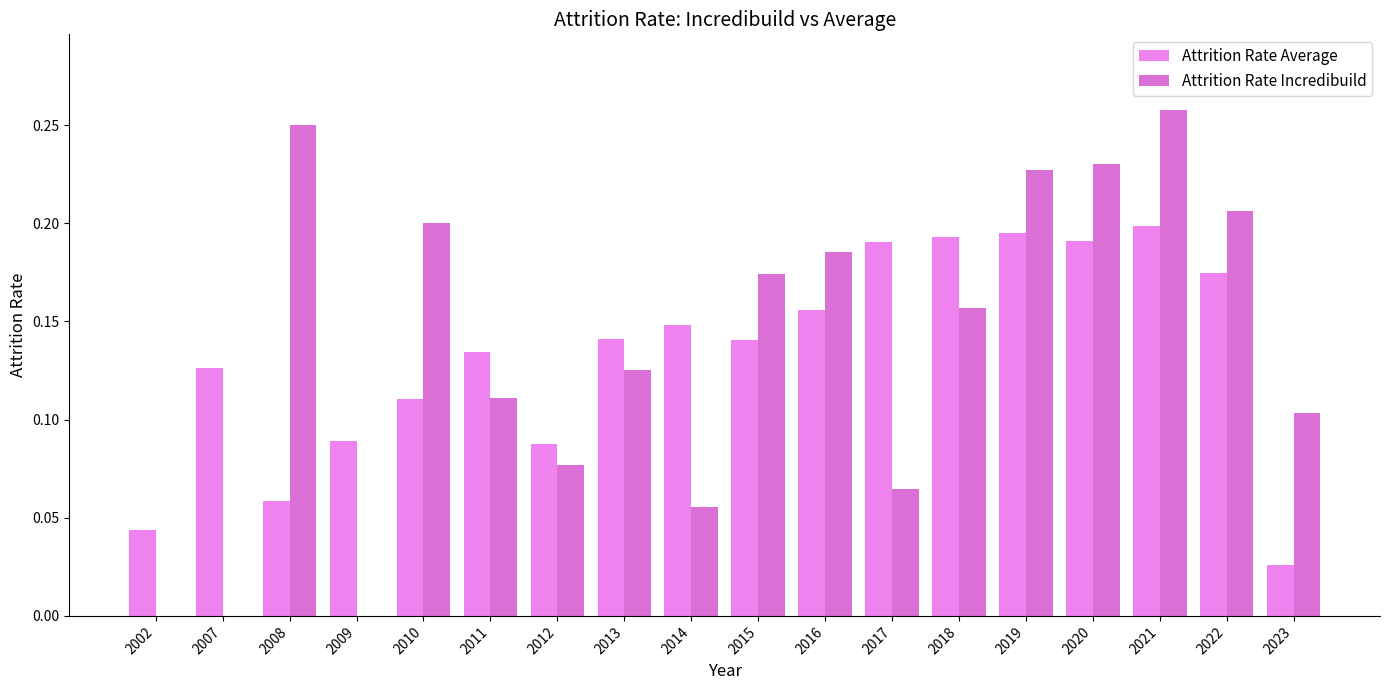

How many Attrition Rate Average values are between 0 and 1?

18